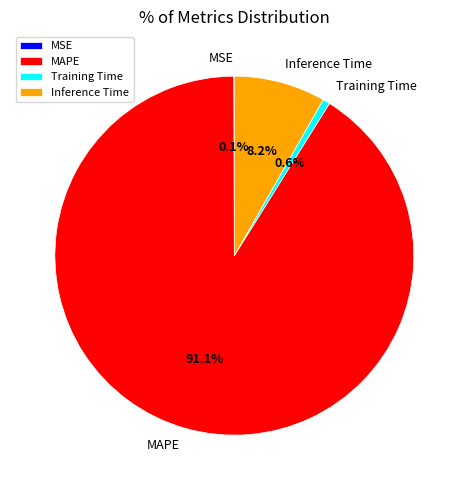

To the nearest percent, what is the average slice percentage?

25%